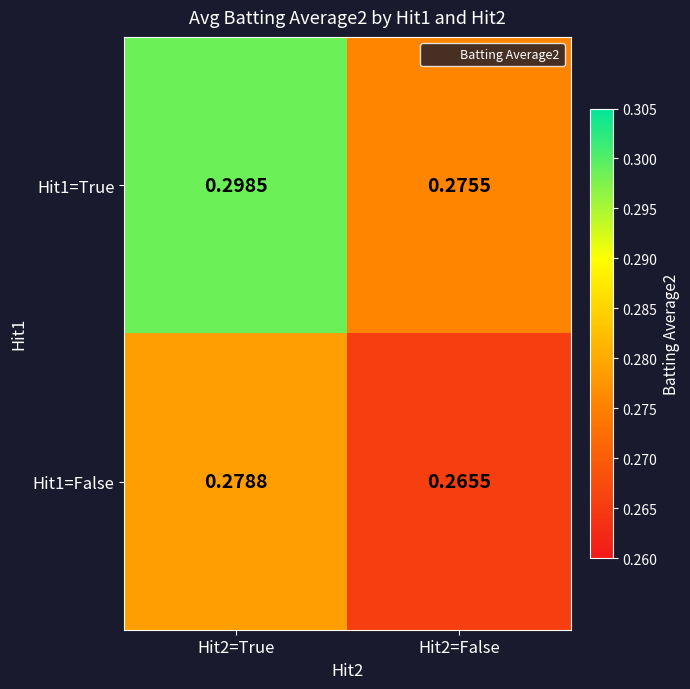

Is the value of Hit1=True at Hit2=False greater than the value of Hit1=False at Hit2=False?

Yes